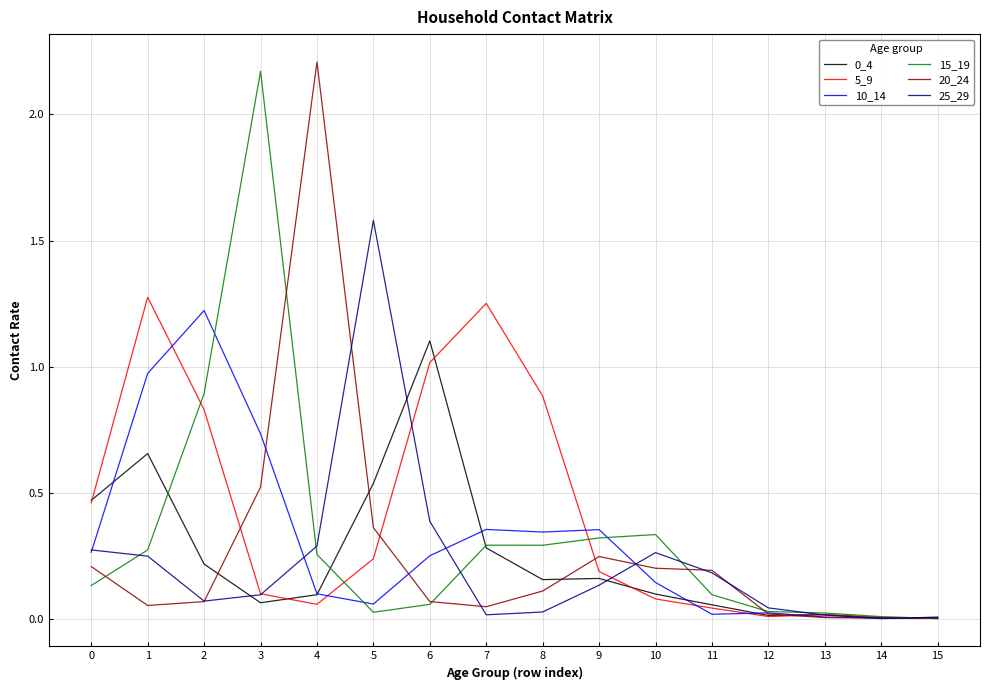

True or false: 25_29 and 10_14 intersect in this chart.

True